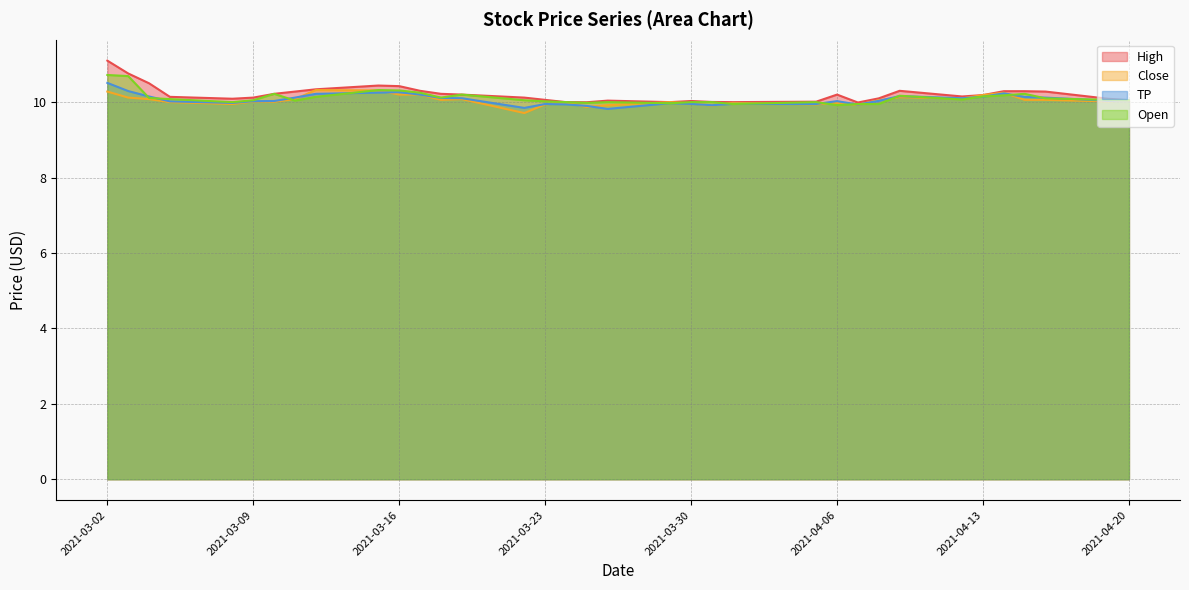

The value of High at 2021-04-13 is 10.2. True or false?

True